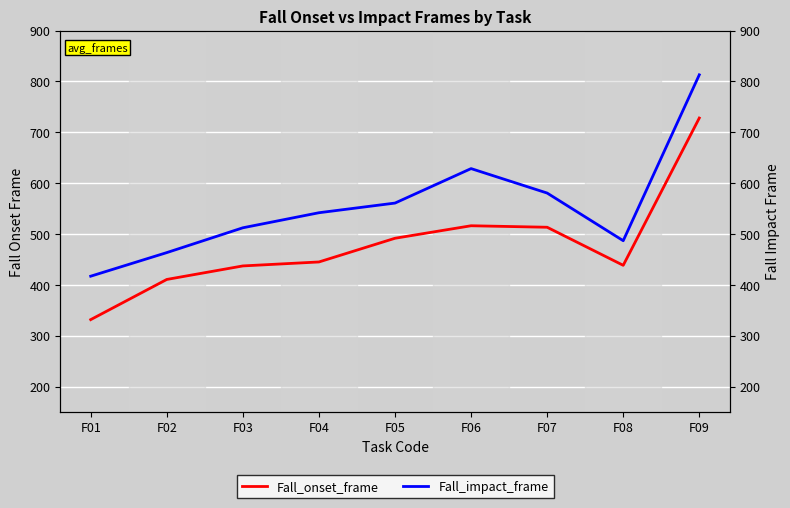

The Fall_onset_frame series shows 728.0 at F09. True or false?

True